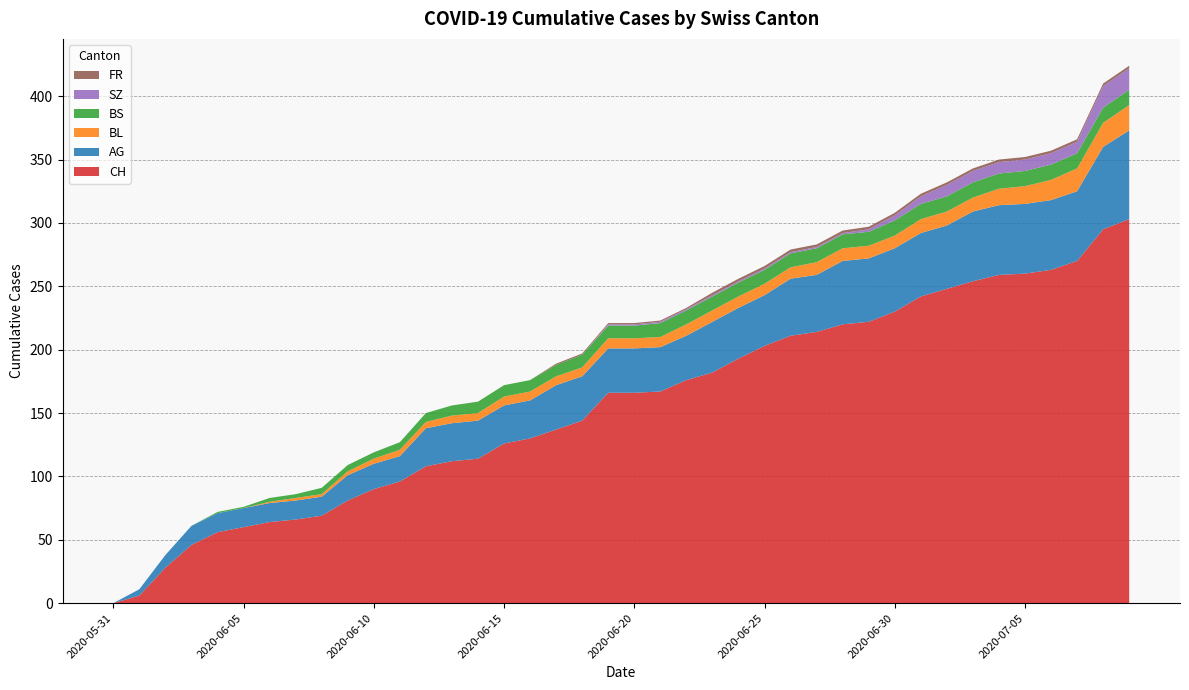

Reading right to left, list all the values displayed in this chart.

CH: 303	295	270	263	260	259	254	248	242	230	222	220	214	211	203	193	182	176	167	166	166	144	137	130	126	114	112	108	96	90	81	69	66	64	60	56	46	28	6	0
AG: 70	65	55	55	55	55	55	50	50	50	50	50	45	45	40	40	40	35	35	35	35	35	35	30	30	30	30	30	20	20	20	15	15	15	15	15	15	10	5	0
BL: 20	19	18	16	14	13	11	11	11	10	10	10	10	9	9	9	9	9	8	8	8	7	7	7	7	6	6	5	5	4	3	2	2	1	0	0	0	0	0	0
BS: 12	12	12	12	12	12	12	12	12	12	11	11	11	11	11	11	11	11	11	10	10	10	9	9	9	9	8	7	6	5	5	5	3	3	1	1	0	0	0	0
SZ: 17	17	9	9	9	9	9	9	6	4	2	1	1	1	1	1	1	1	1	1	1	0	0	0	0	0	0	0	0	0	0	0	0	0	0	0	0	0	0	0
FR: 2	2	2	2	2	2	2	2	2	2	2	2	2	2	2	2	2	1	1	1	1	1	1	0	0	0	0	0	0	0	0	0	0	0	0	0	0	0	0	0